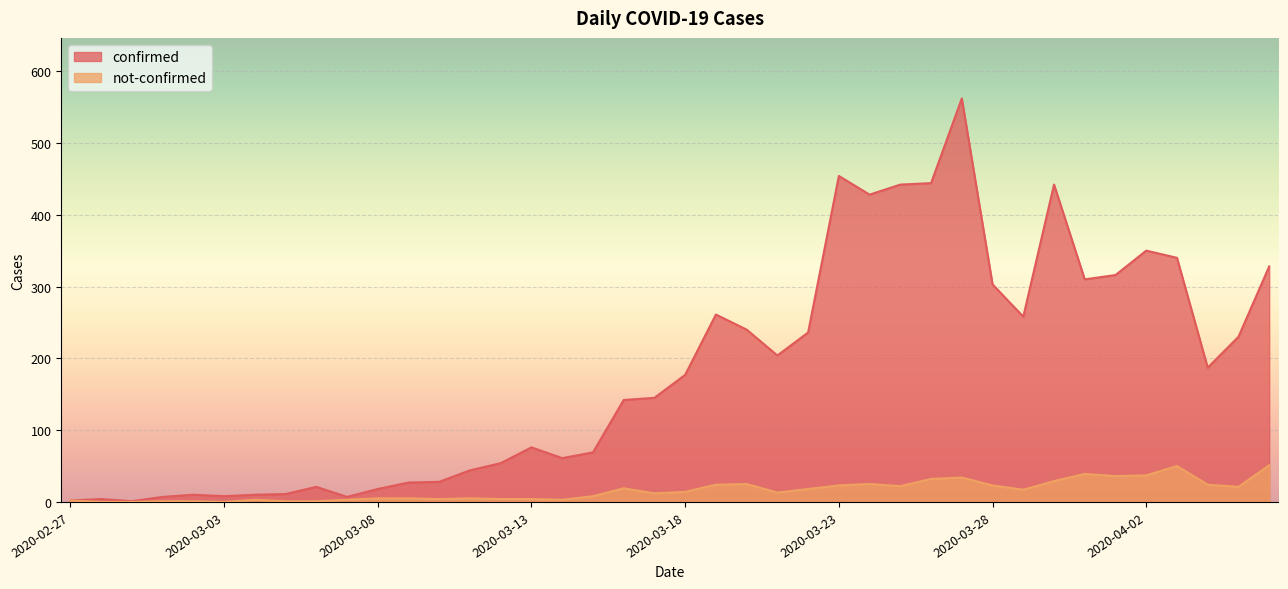

Reading left to right, list all the values displayed in this chart.

confirmed: 2020-02-27=2	2020-02-28=4	2020-02-29=1	2020-03-01=7	2020-03-02=10	2020-03-03=8	2020-03-04=10	2020-03-05=11	2020-03-06=21	2020-03-07=7	2020-03-08=18	2020-03-09=27	2020-03-10=28	2020-03-11=44	2020-03-12=54	2020-03-13=76	2020-03-14=61	2020-03-15=69	2020-03-16=142	2020-03-17=145	2020-03-18=177	2020-03-19=261	2020-03-20=240	2020-03-21=204	2020-03-22=236	2020-03-23=454	2020-03-24=428	2020-03-25=442	2020-03-26=444	2020-03-27=562	2020-03-28=303	2020-03-29=258	2020-03-30=442	2020-03-31=310	2020-04-01=316	2020-04-02=350	2020-04-03=340	2020-04-04=187	2020-04-05=230	2020-04-06=328
not-confirmed: 2020-02-27=2	2020-02-28=0	2020-02-29=0	2020-03-01=1	2020-03-02=1	2020-03-03=0	2020-03-04=3	2020-03-05=1	2020-03-06=1	2020-03-07=3	2020-03-08=5	2020-03-09=5	2020-03-10=4	2020-03-11=5	2020-03-12=4	2020-03-13=4	2020-03-14=3	2020-03-15=8	2020-03-16=19	2020-03-17=12	2020-03-18=14	2020-03-19=24	2020-03-20=25	2020-03-21=13	2020-03-22=18	2020-03-23=23	2020-03-24=25	2020-03-25=22	2020-03-26=32	2020-03-27=34	2020-03-28=23	2020-03-29=17	2020-03-30=29	2020-03-31=39	2020-04-01=36	2020-04-02=37	2020-04-03=50	2020-04-04=24	2020-04-05=21	2020-04-06=51